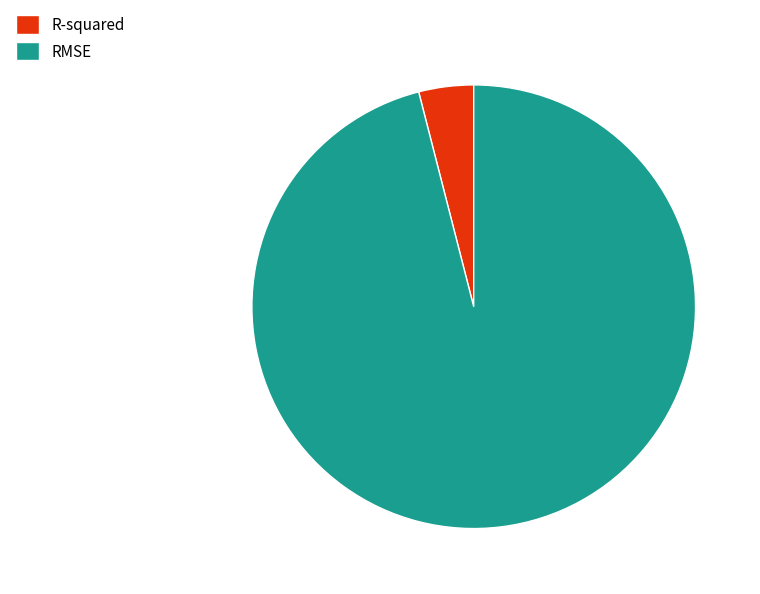

Which slice is the largest?

RMSE